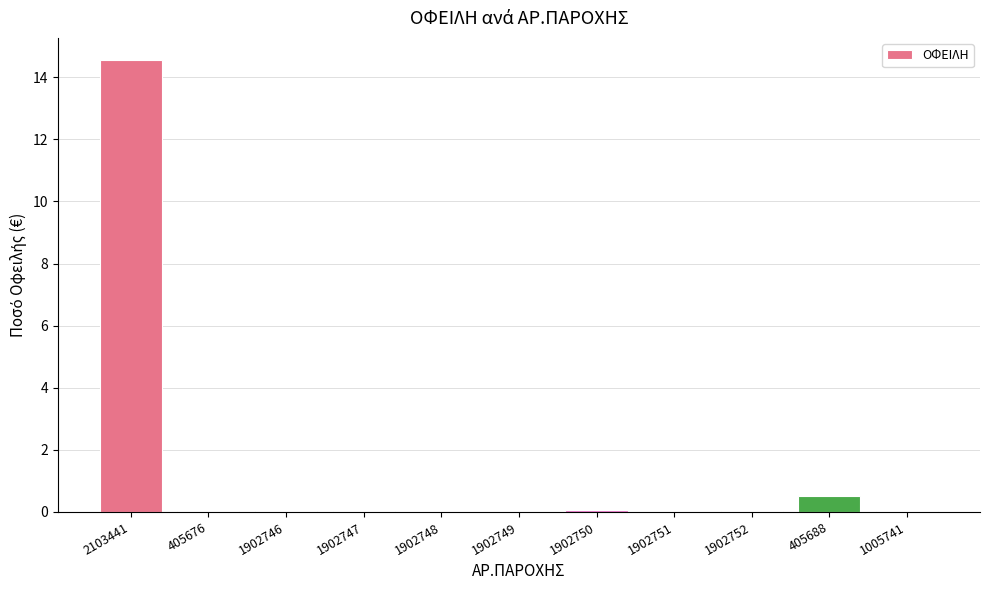

At which category does the chart reach its peak across all series?

2103441